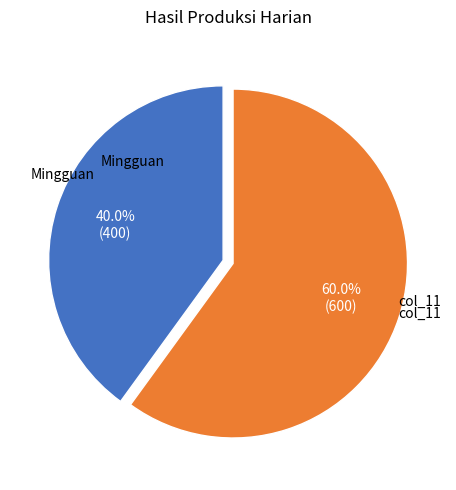

What percentage do col_11 and Mingguan together represent?

100.0%